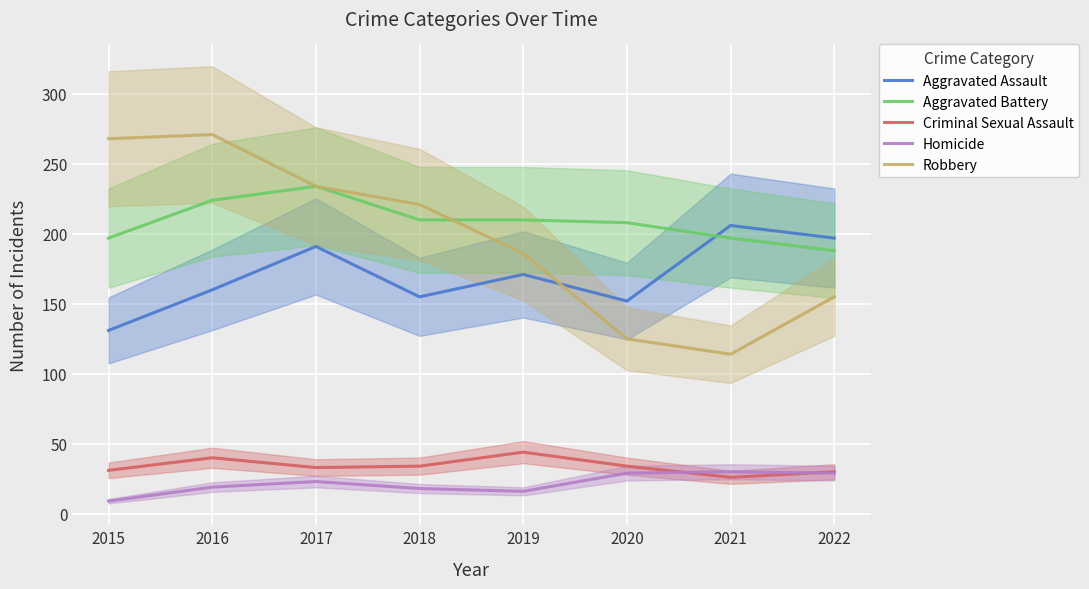

How many data points in Aggravated Assault are less than 171?

4